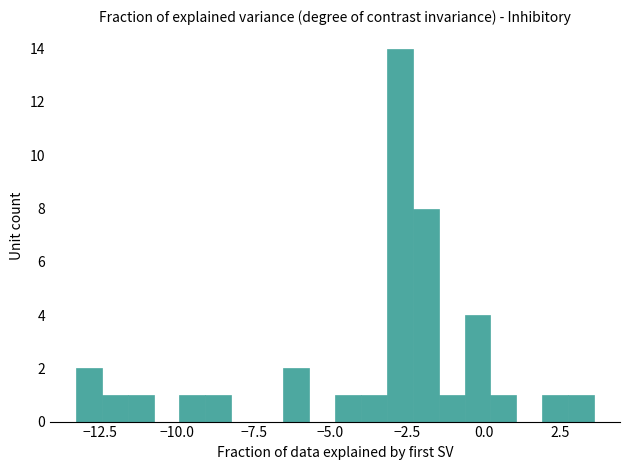

Read against the x-axis, roughly where is the centre of the tallest bar?

-2.5